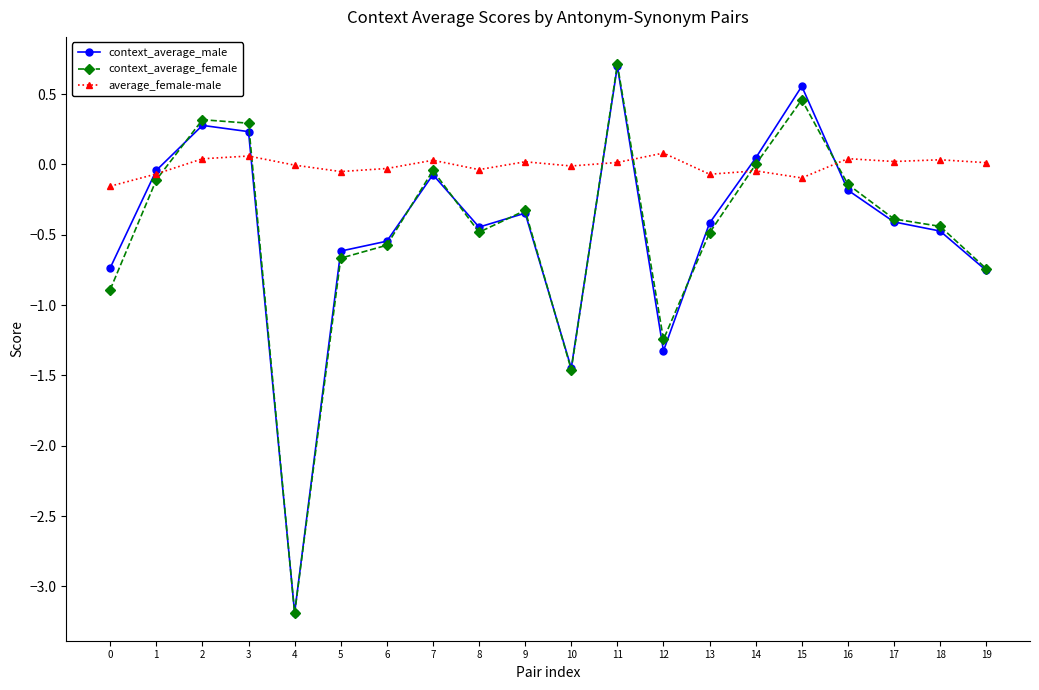

Which series changed the most between 4 and 17?

context_average_female